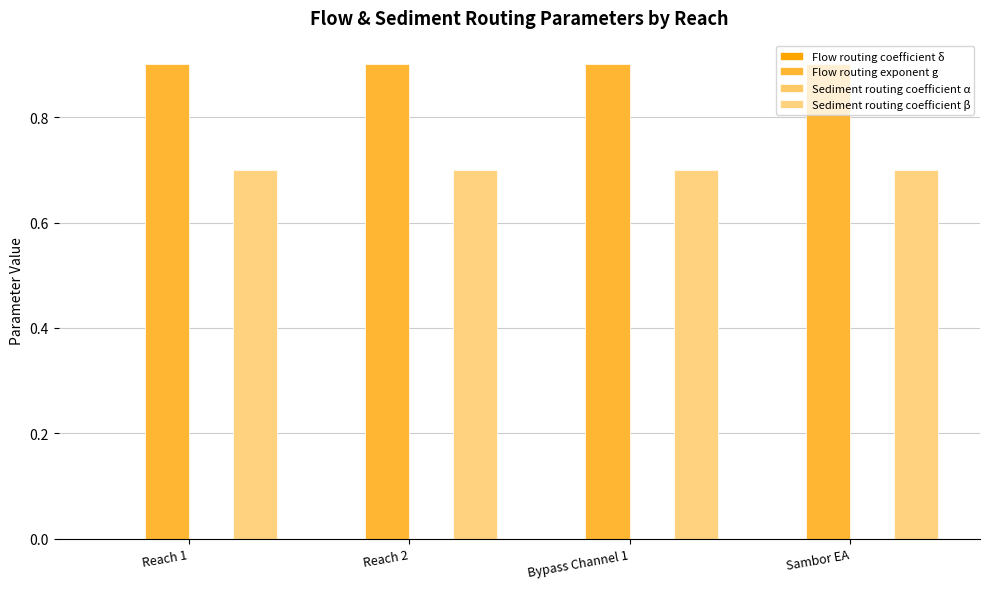

Is the value of Flow routing coefficient δ at Reach 1 greater than the value of Flow routing exponent g at Reach 1?

No